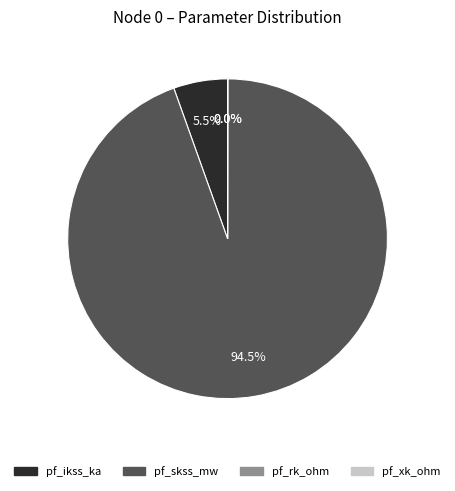

Is there any slice that represents more than half of the pie?

Yes